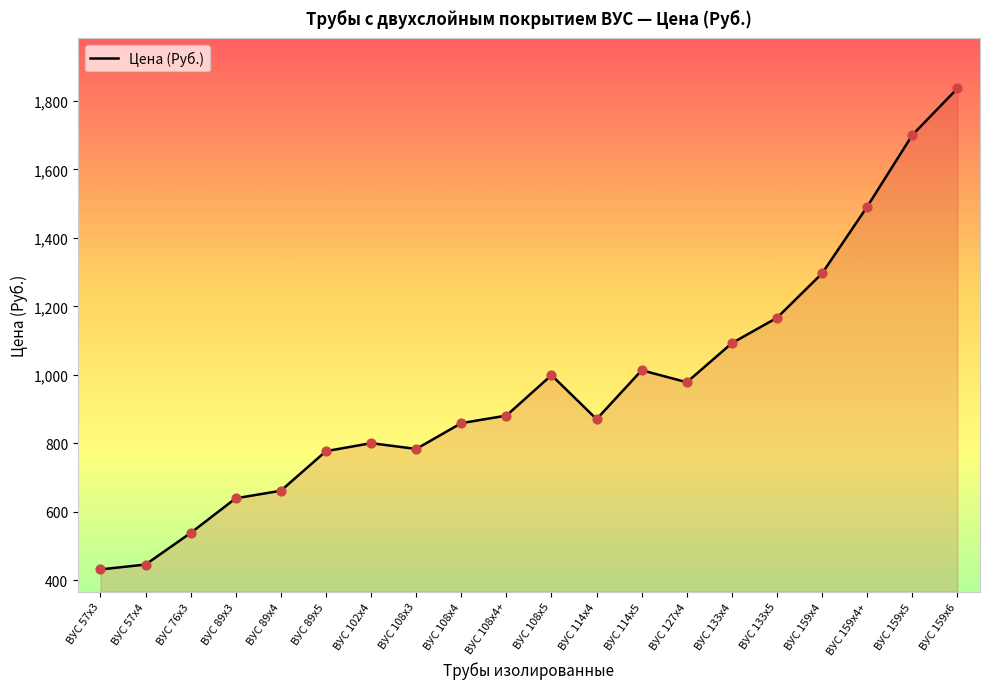

Approximately how many times larger is the value at ВУС 108х3 compared to ВУС 127х4?

0.8